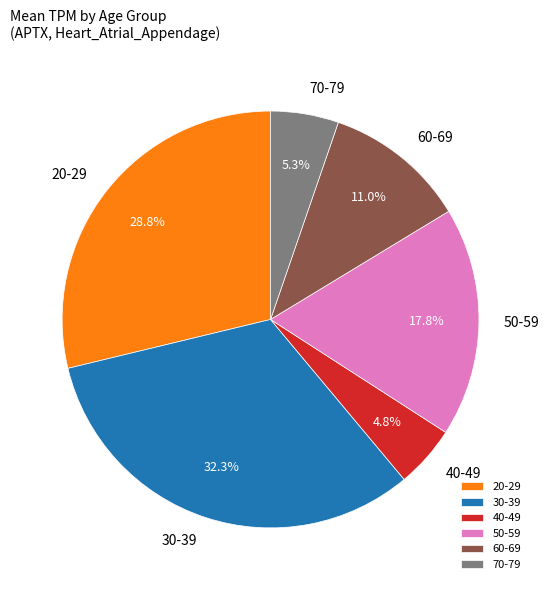

What is the largest slice in the pie chart?

30-39